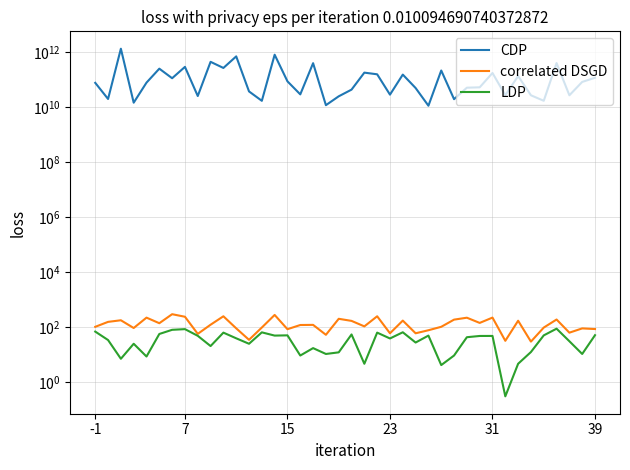

What is the difference between the LDP values at 24 and 23?

41.0